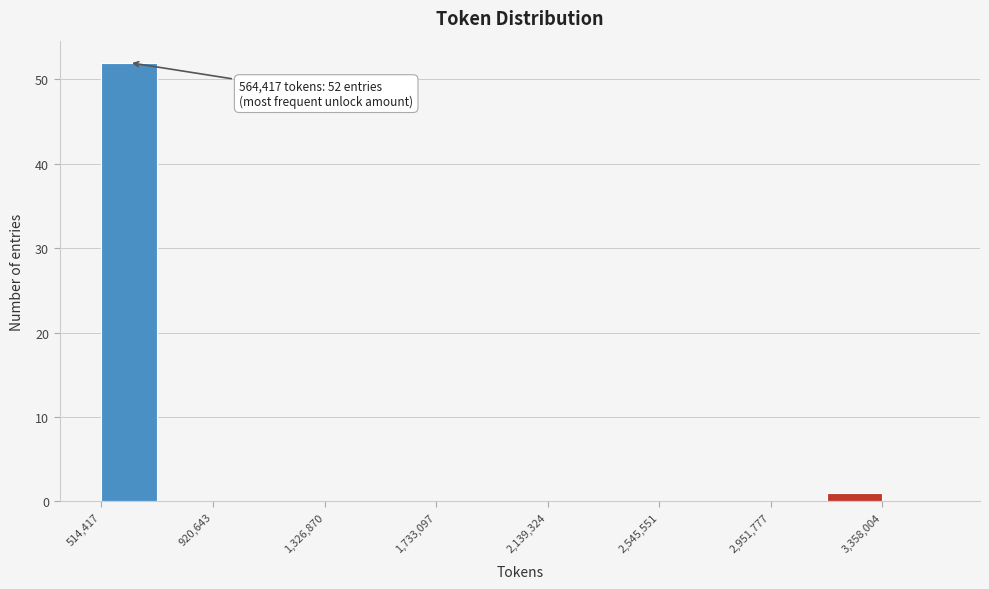

Over which range of the x-axis is the bar tallest?

500000 to 700000